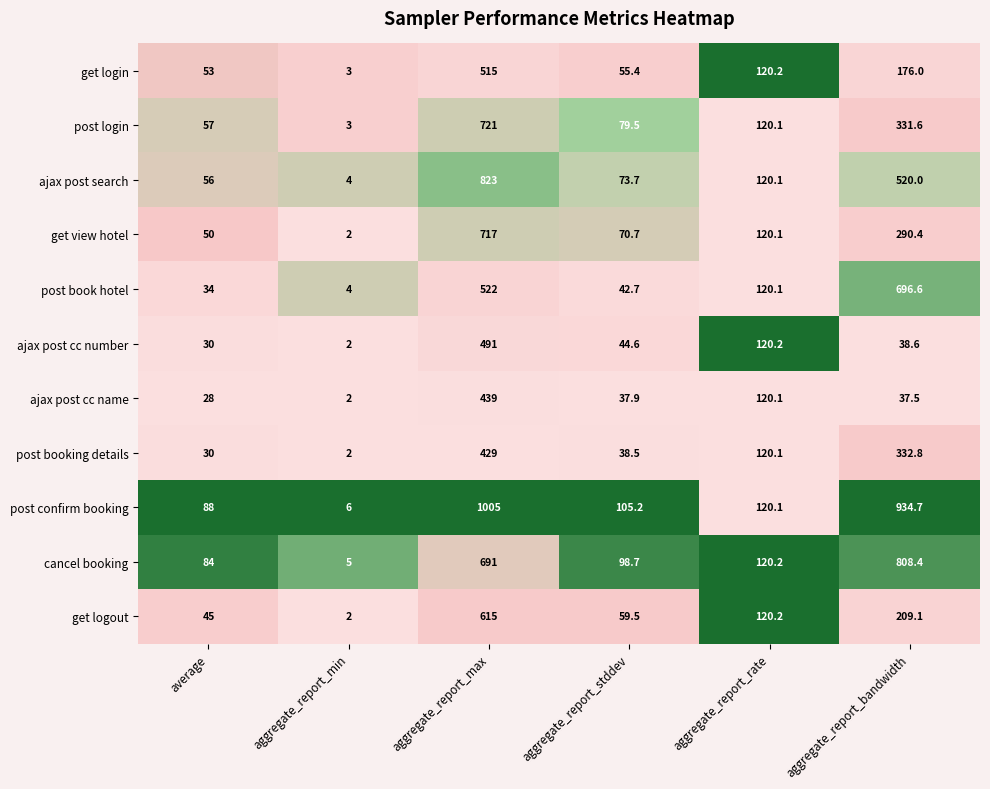

At aggregate_report_stddev, list the series in order from largest to smallest.

post confirm booking, cancel booking, post login, ajax post search, get view hotel, get logout, get login, ajax post cc number, post book hotel, post booking details, ajax post cc name